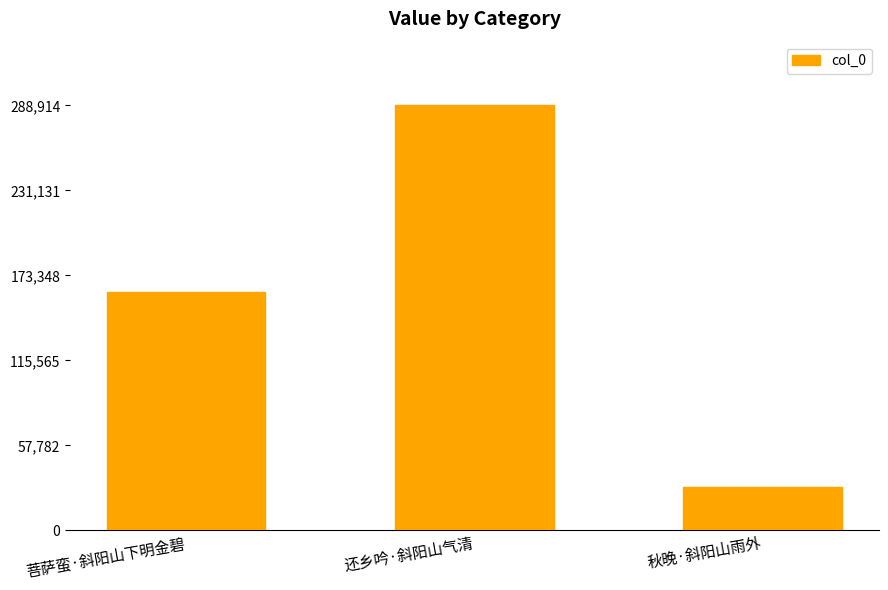

What position from the left is 菩萨蛮·斜阳山下明金碧?

1